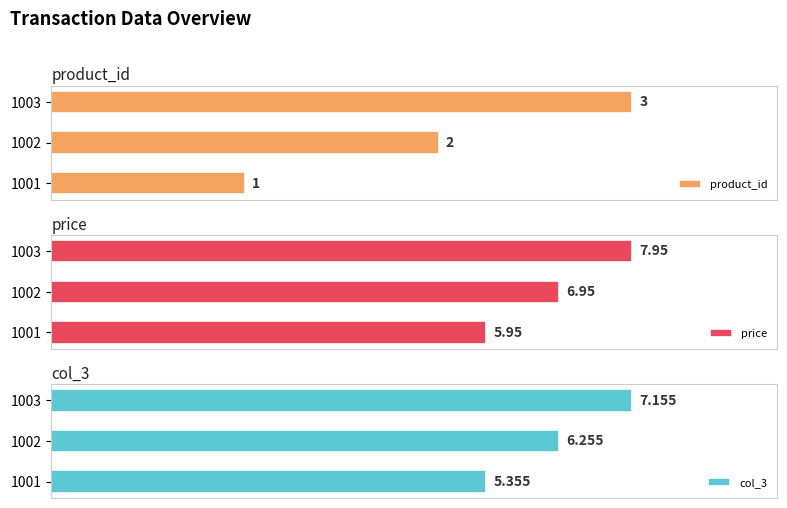

At how many categories does at least one series exceed 1?

3